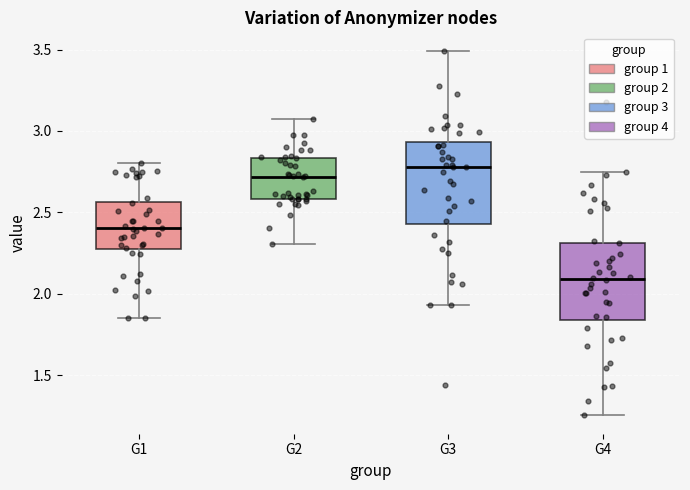

Reading left to right, transcribe this box plot: for each box, give where its median line is, the range the box spans, and where its two whiskers end, as read against the y-axis. The values are not printed on the chart, so give them approximately, as read against the axis.

G1: median 2.40, box 2.25 to 2.55, whiskers 1.85 to 2.80
G2: median 2.70, box 2.60 to 2.85, whiskers 2.30 to 3.05
G3: median 2.80, box 2.45 to 2.95, whiskers 1.95 to 3.50
G4: median 2.10, box 1.85 to 2.30, whiskers 1.25 to 2.75